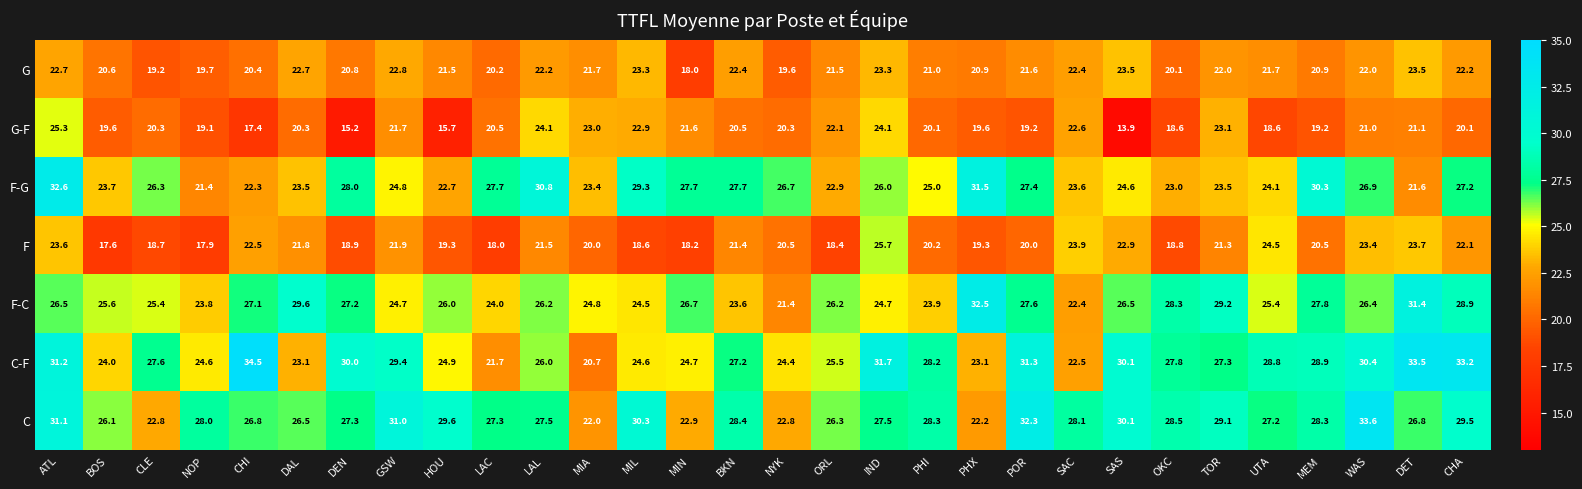

What is the difference between the C values at PHX and CLE?

0.6